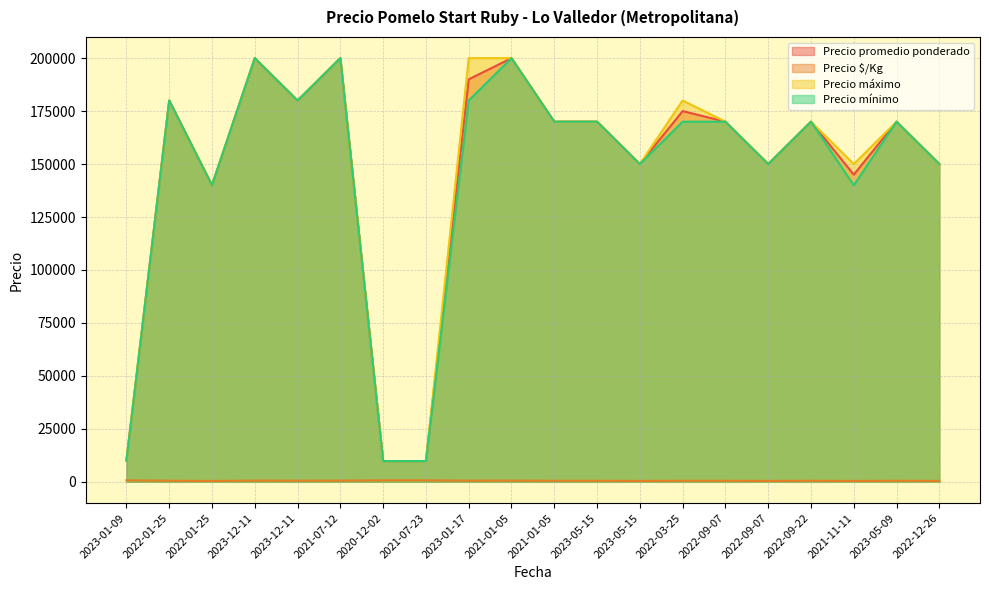

List the series in order of their peak value, highest first.

Precio promedio ponderado, Precio máximo, Precio mínimo, Precio $/Kg